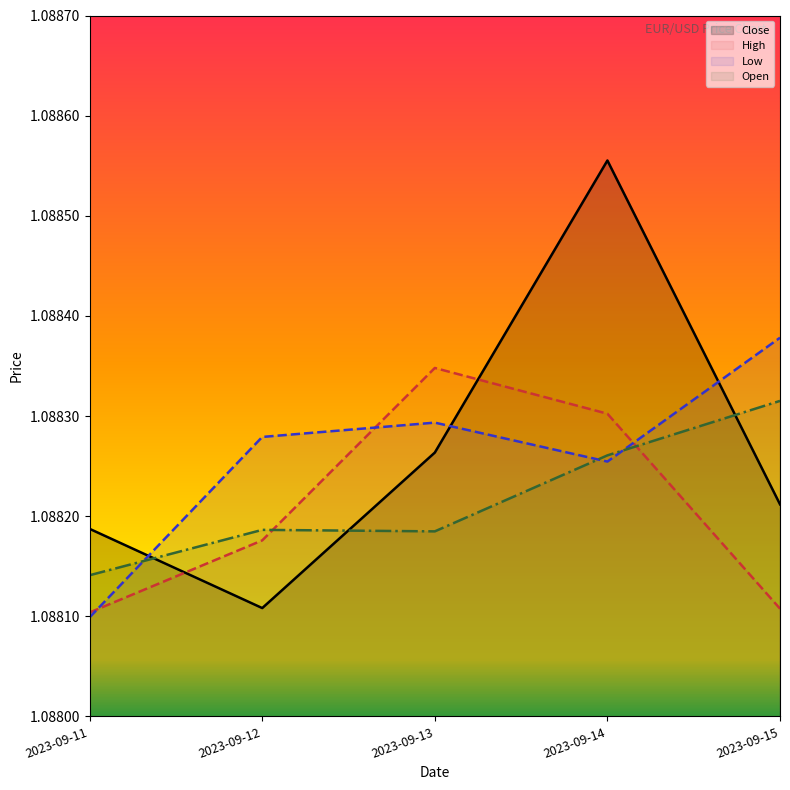

Between 2023-09-12 and 2023-09-13, which series saw the biggest shift?

High